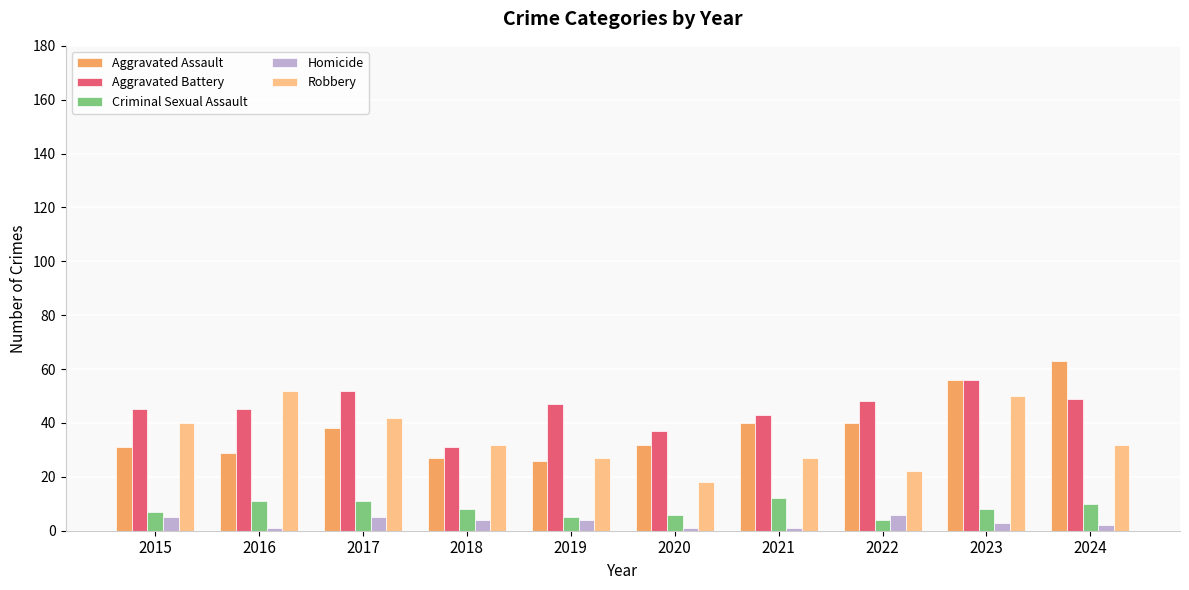

The Robbery series shows 27 at 2019. True or false?

True